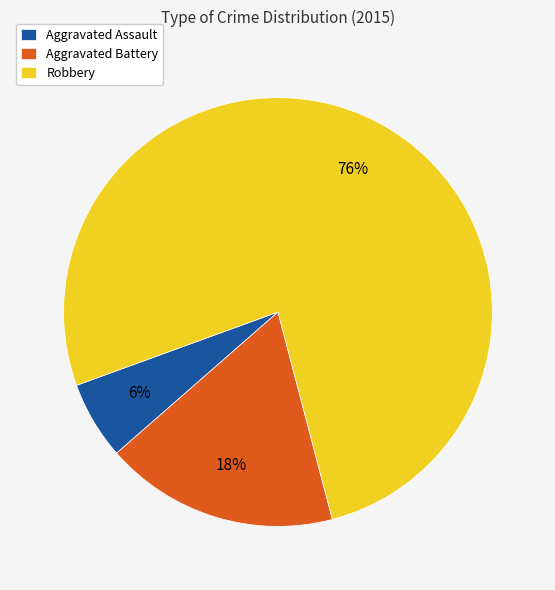

True or false: Aggravated Assault accounts for 20% of the total.

False